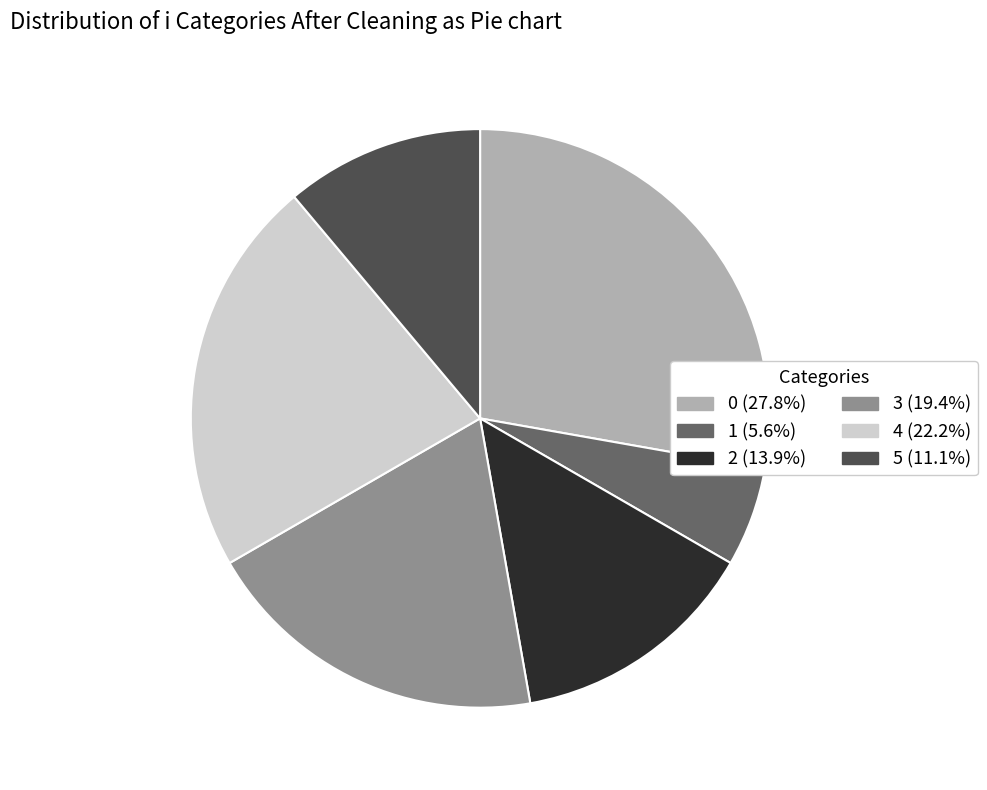

Is there a majority slice in this chart?

No